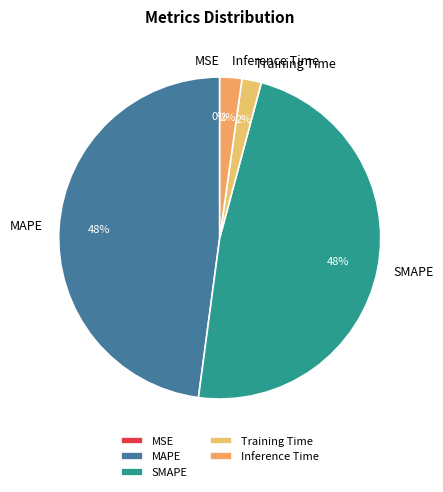

Does any single category account for the majority?

No